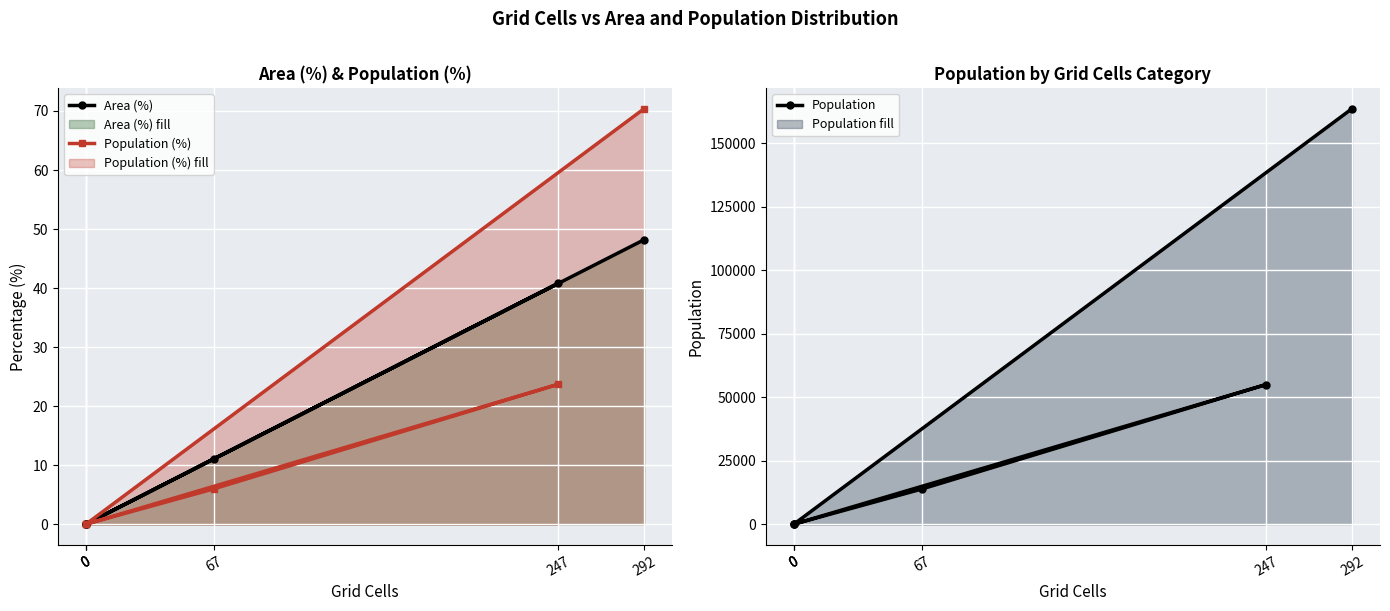

Which series has the widest spread of values?

Population